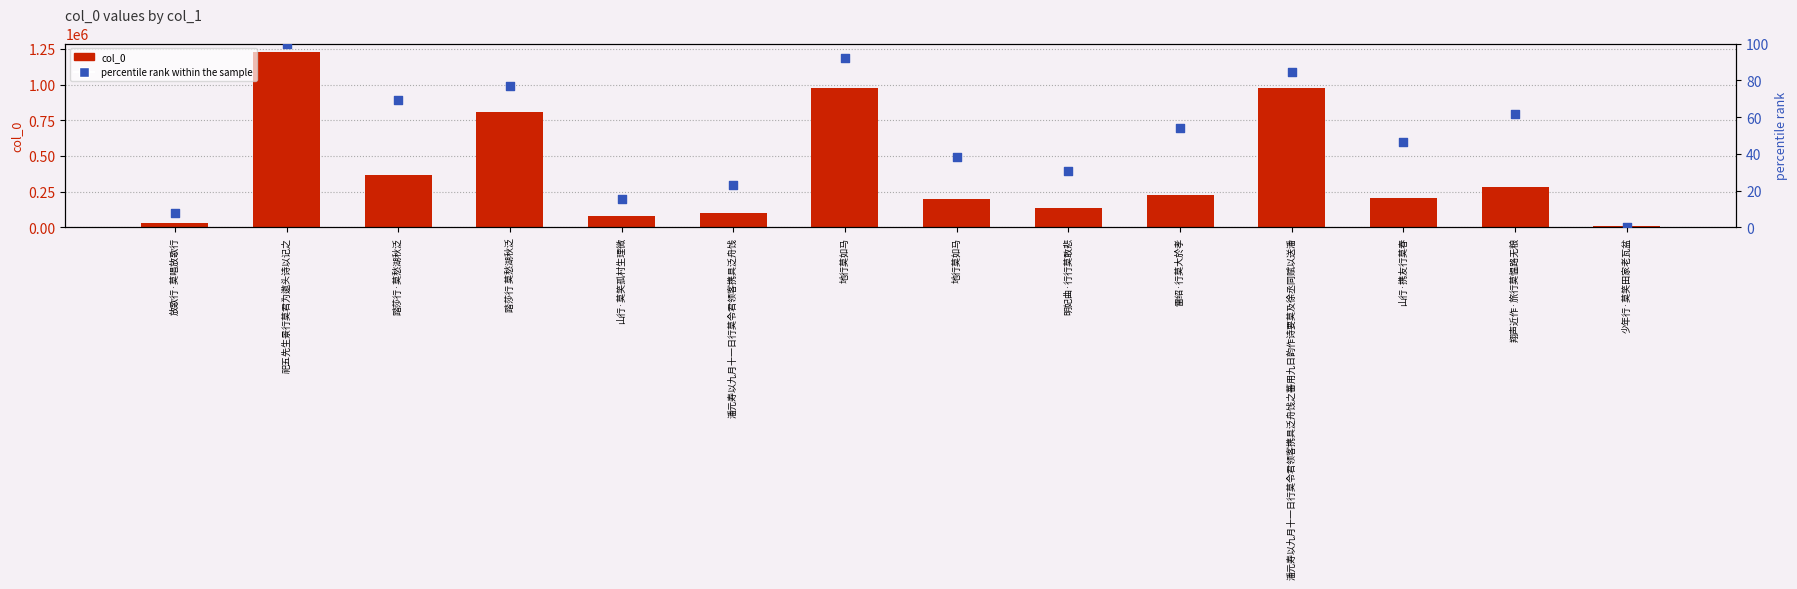

Which series has the largest Y range (max minus min)?

col_0